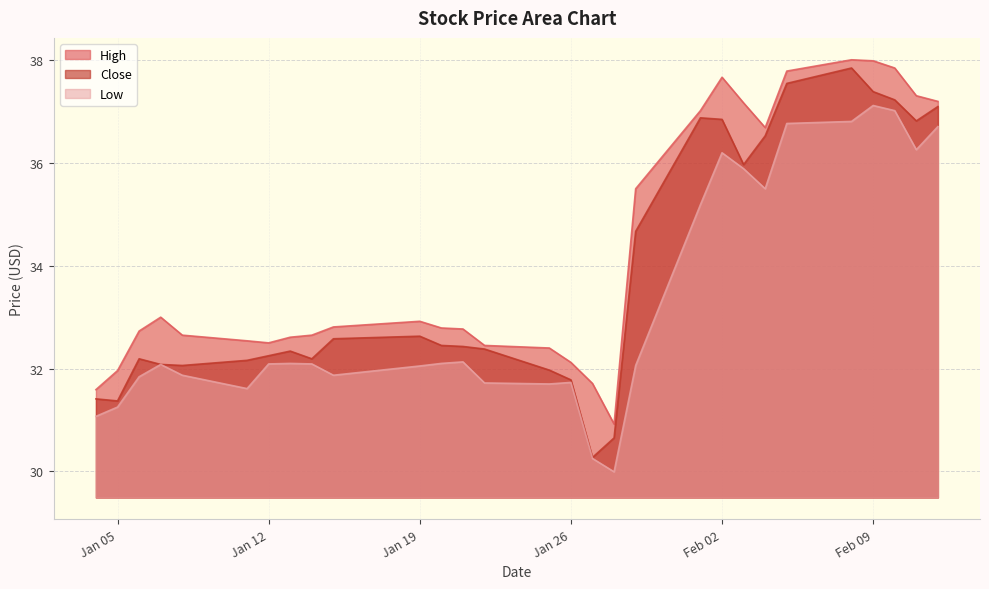

At 2021-01-06, list the series in order from smallest to largest.

Low, Close, High